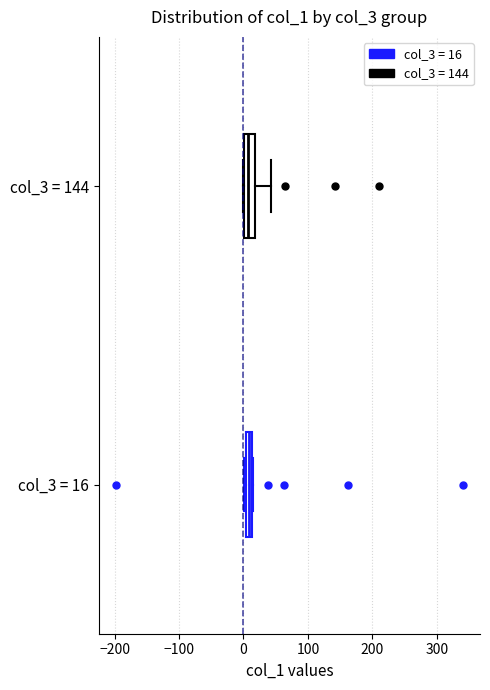

Where is the left edge of the box for col_3 = 16 on the x-axis? The values are not printed on the chart, so give them approximately, as read against the axis.

0